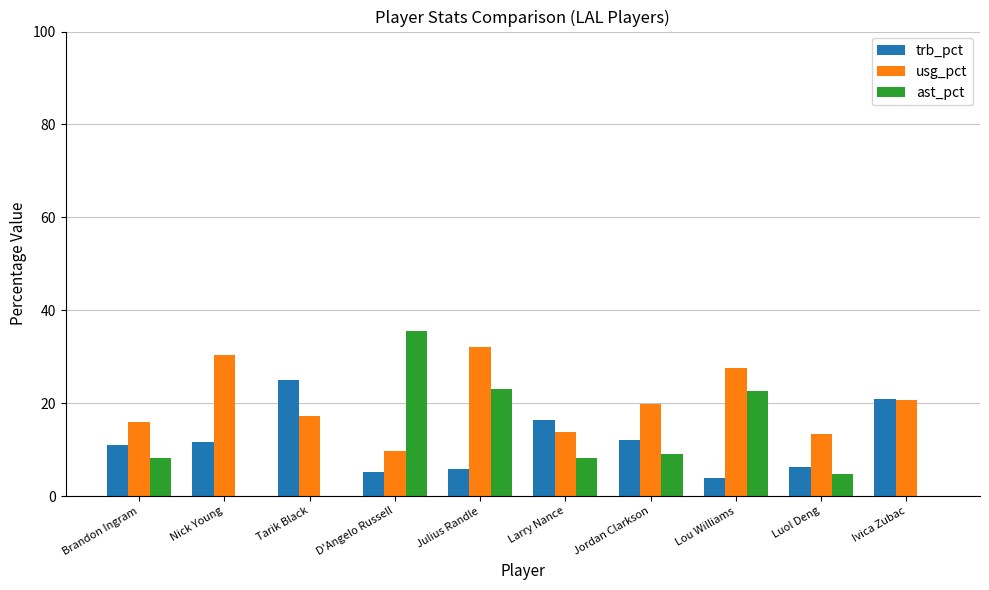

Which series changed the most between Brandon Ingram and Jordan Clarkson?

usg_pct